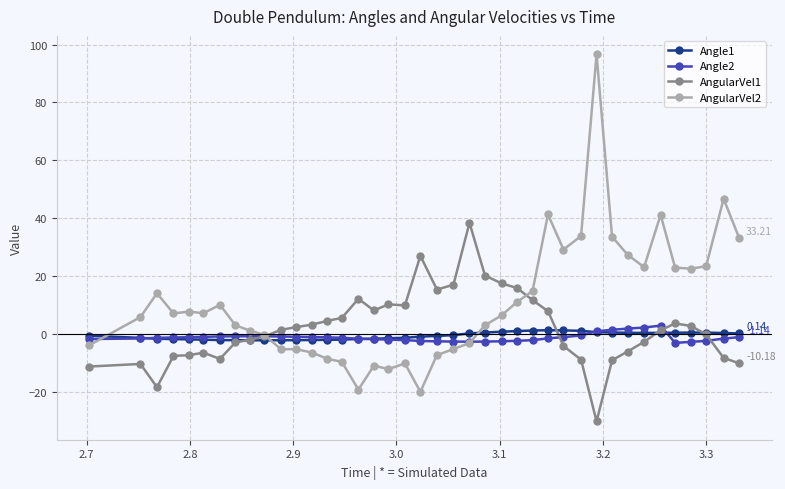

Count the number of data series in this chart.

4